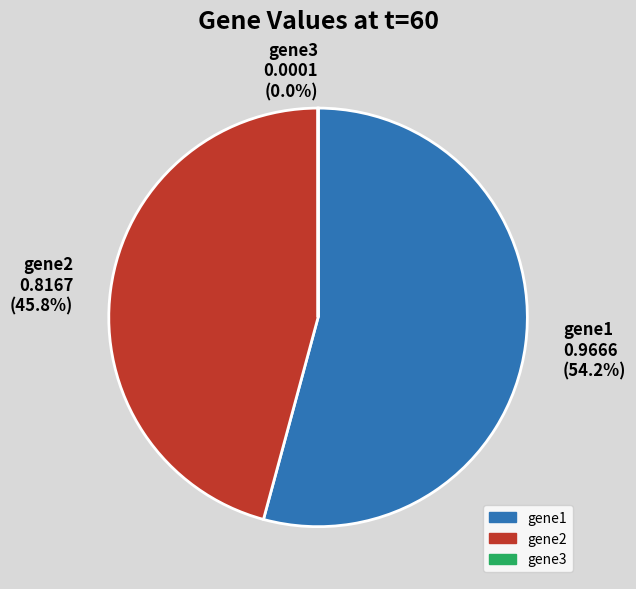

To the nearest percent, what is the average slice percentage?

33%